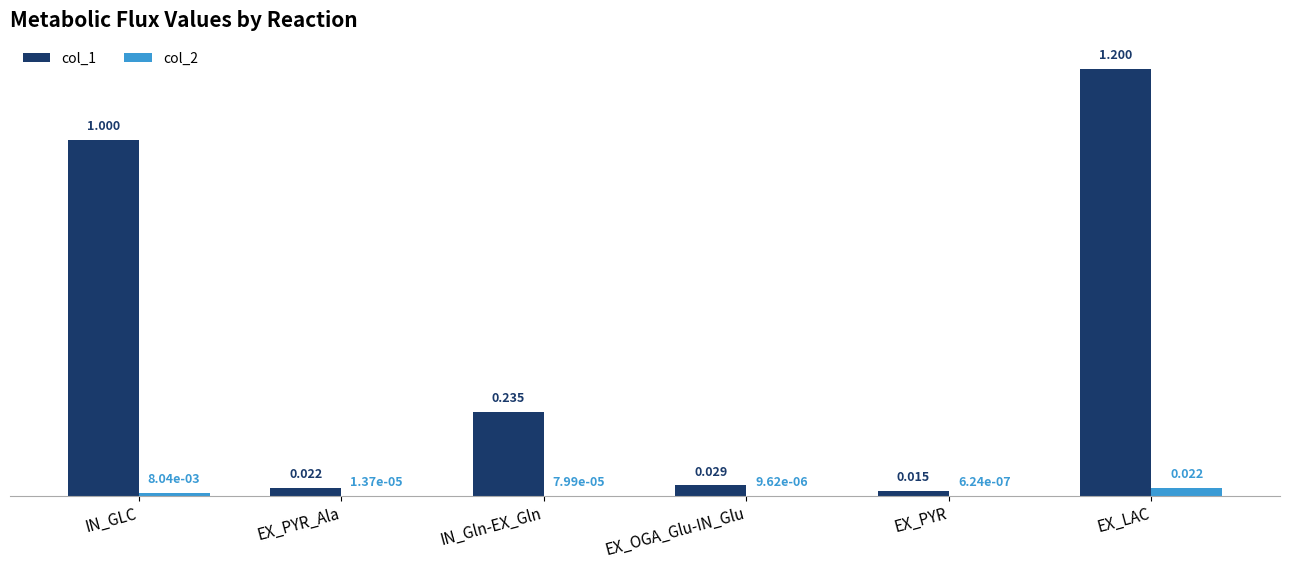

Which category has the highest value across all series?

EX_LAC